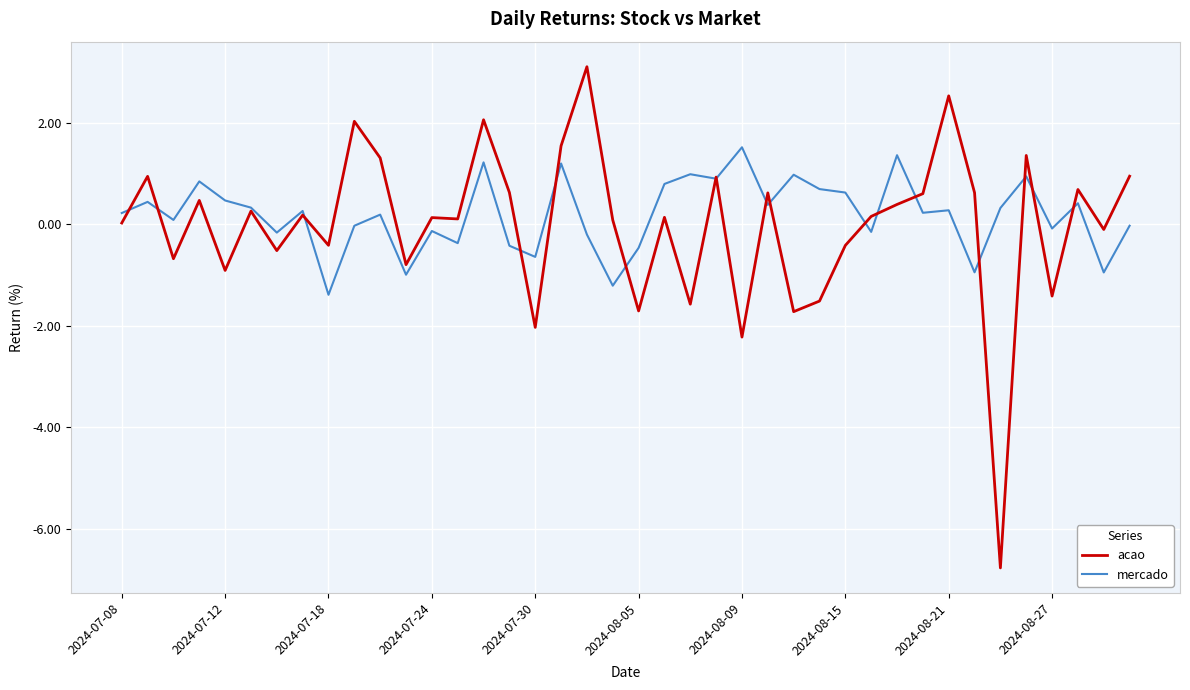

What is the minimum value for acao?

-6.8